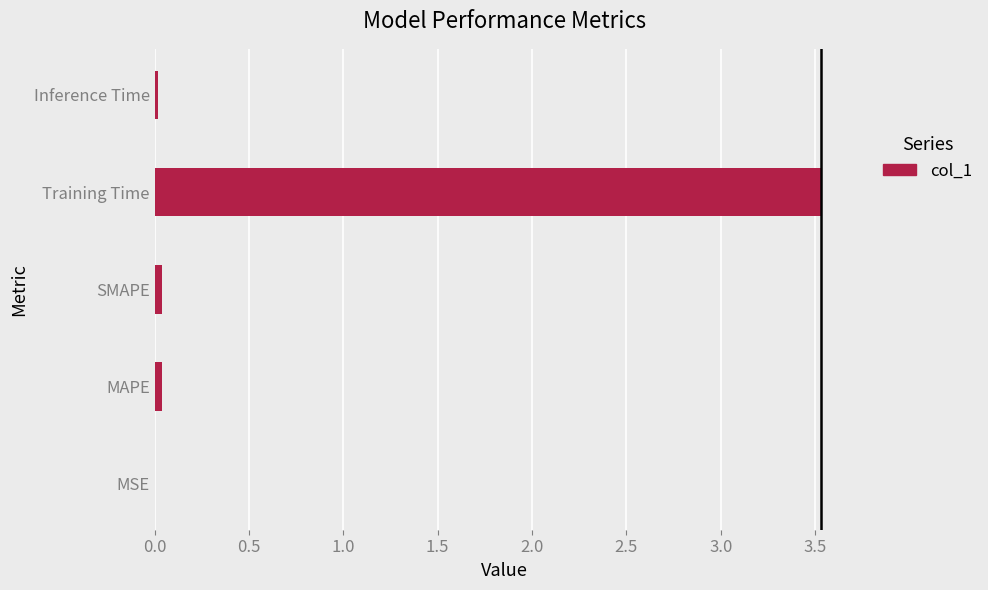

What is the sum of all values?

3.6